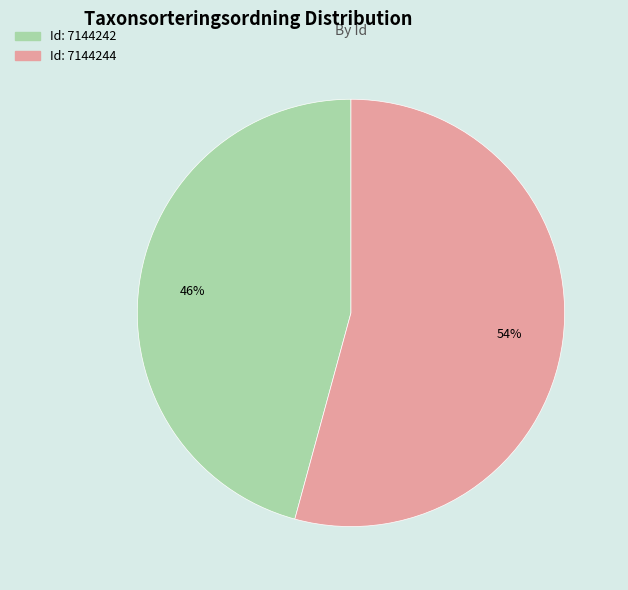

Does any single category account for the majority?

Yes